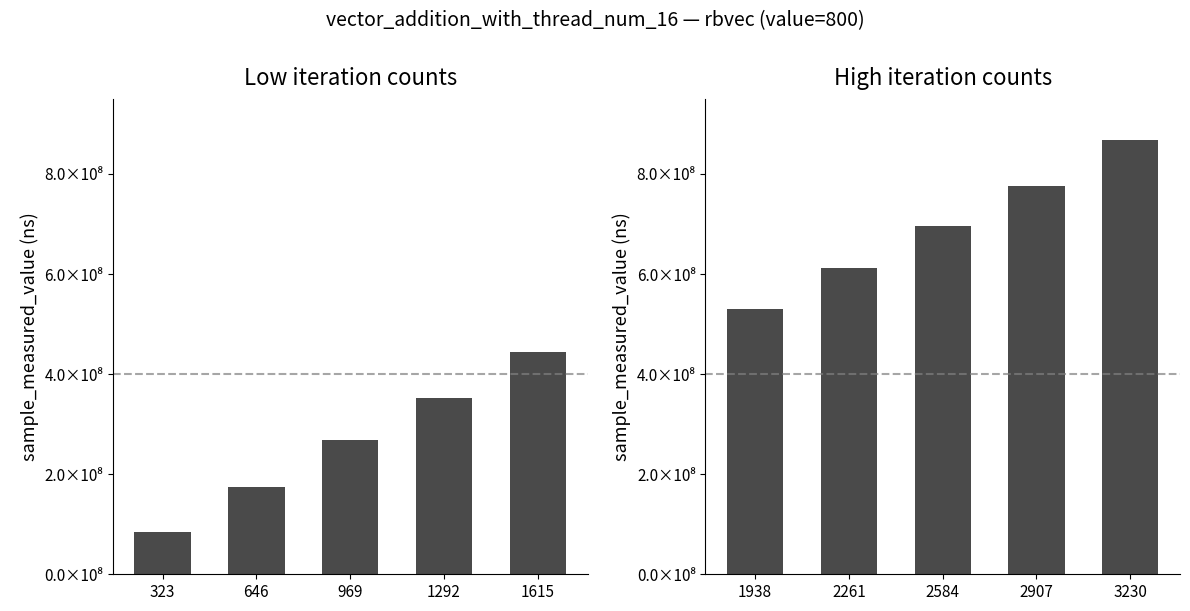

What is the value of the 5th bar from the left?

868686630